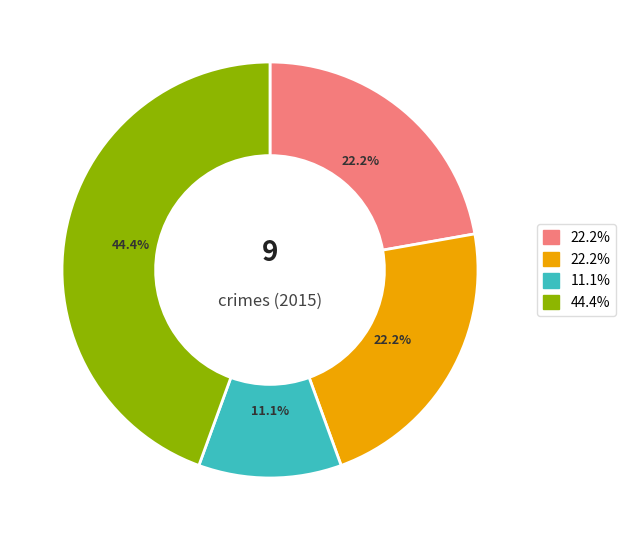

Does any single category account for the majority?

No